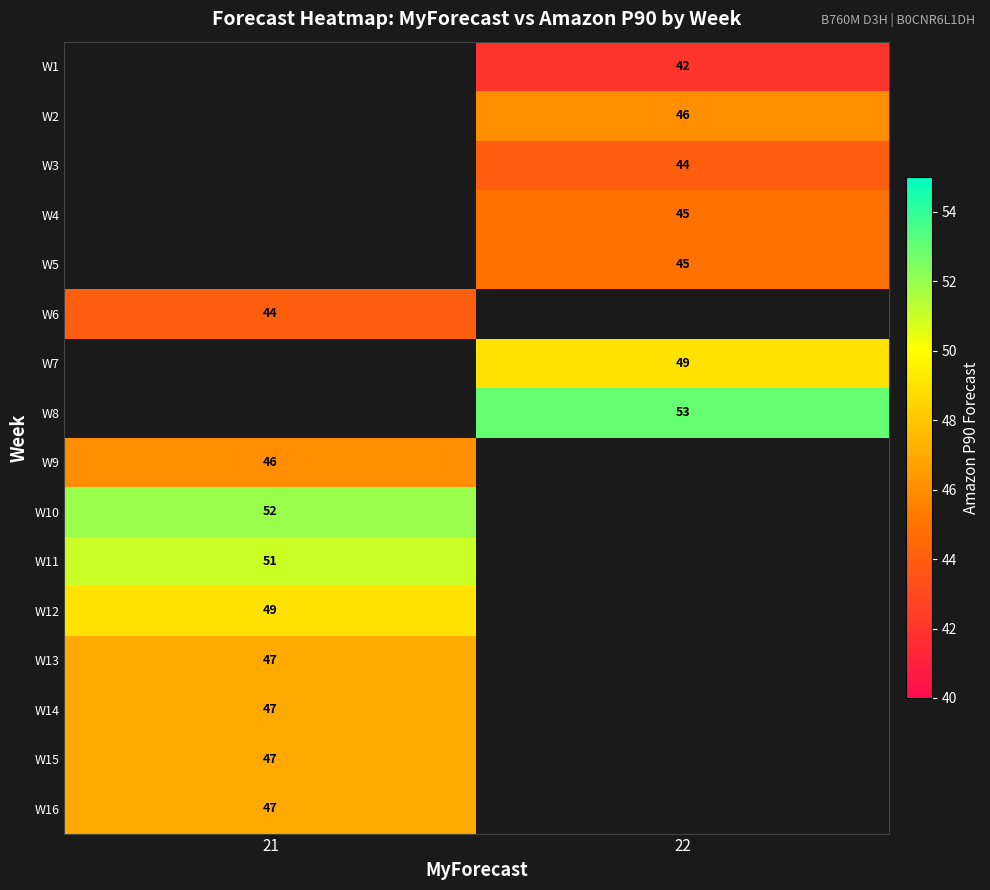

True or false: W8 has a value of 18 at 22.

False